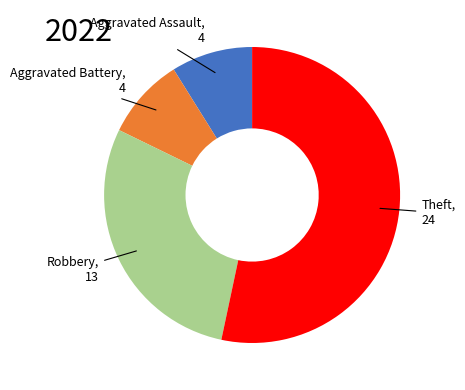

Do Robbery and Aggravated Battery together represent more than half of the pie?

No